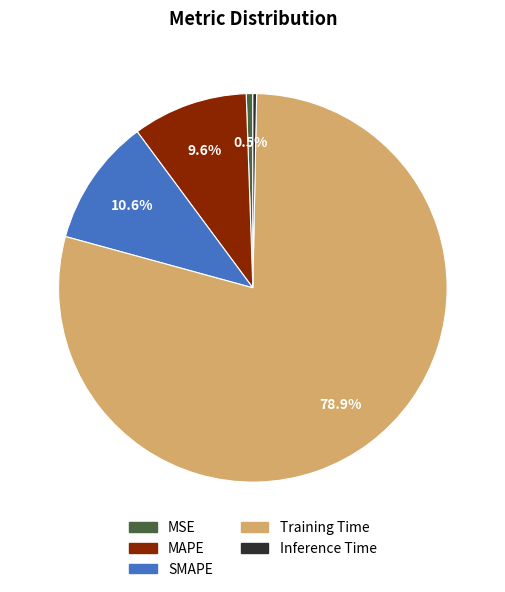

Count the number of slices in the pie.

5